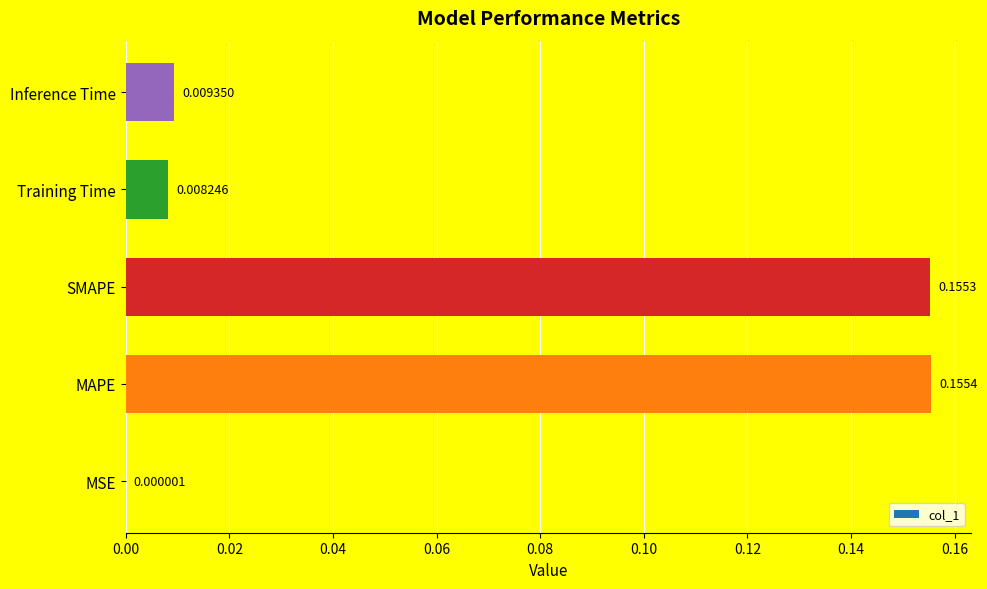

How many series are shown in this chart?

1